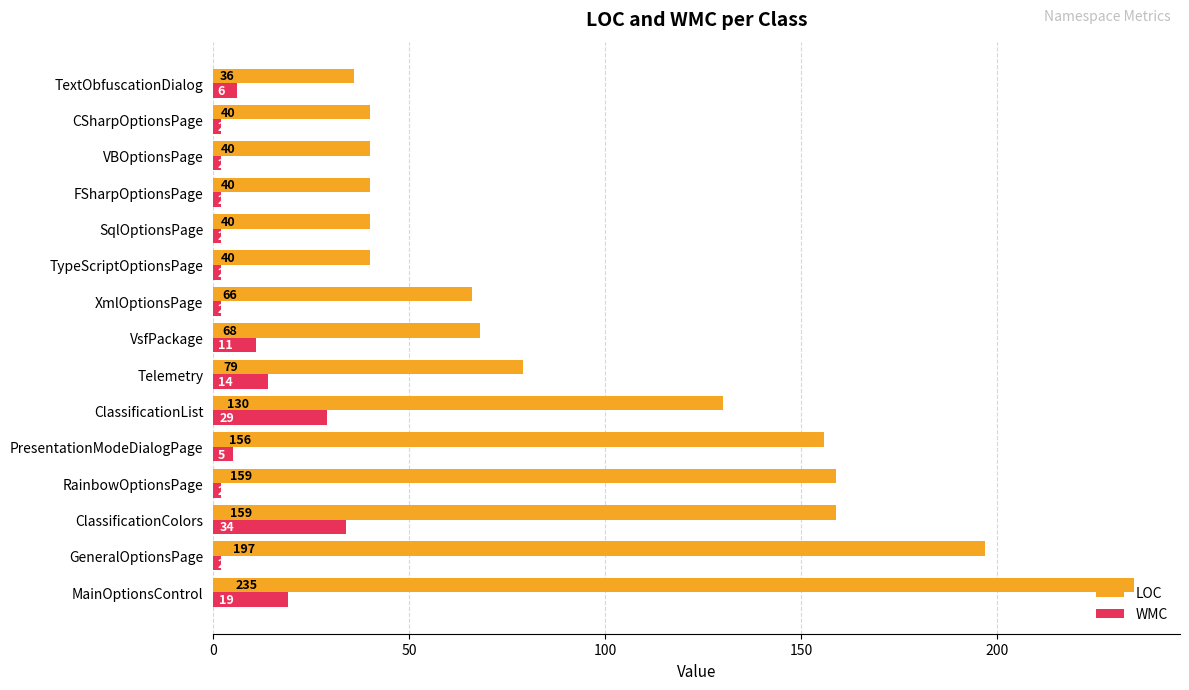

How many categories are shown in the chart?

15